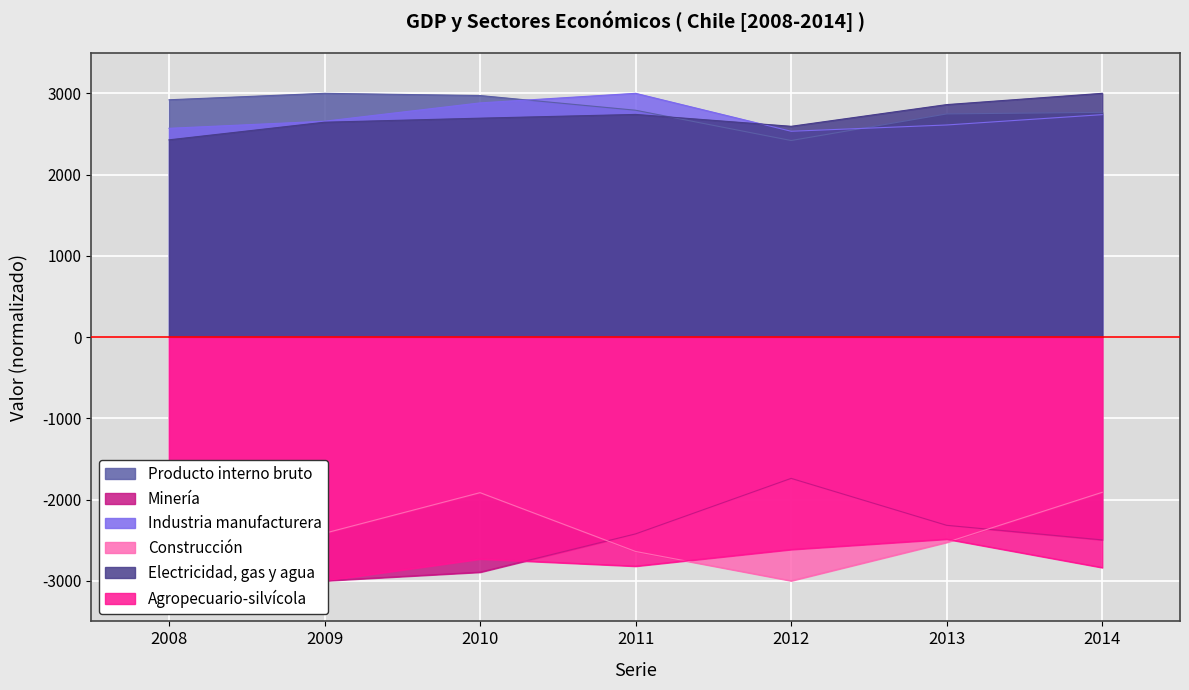

Count the number of data series in this chart.

6